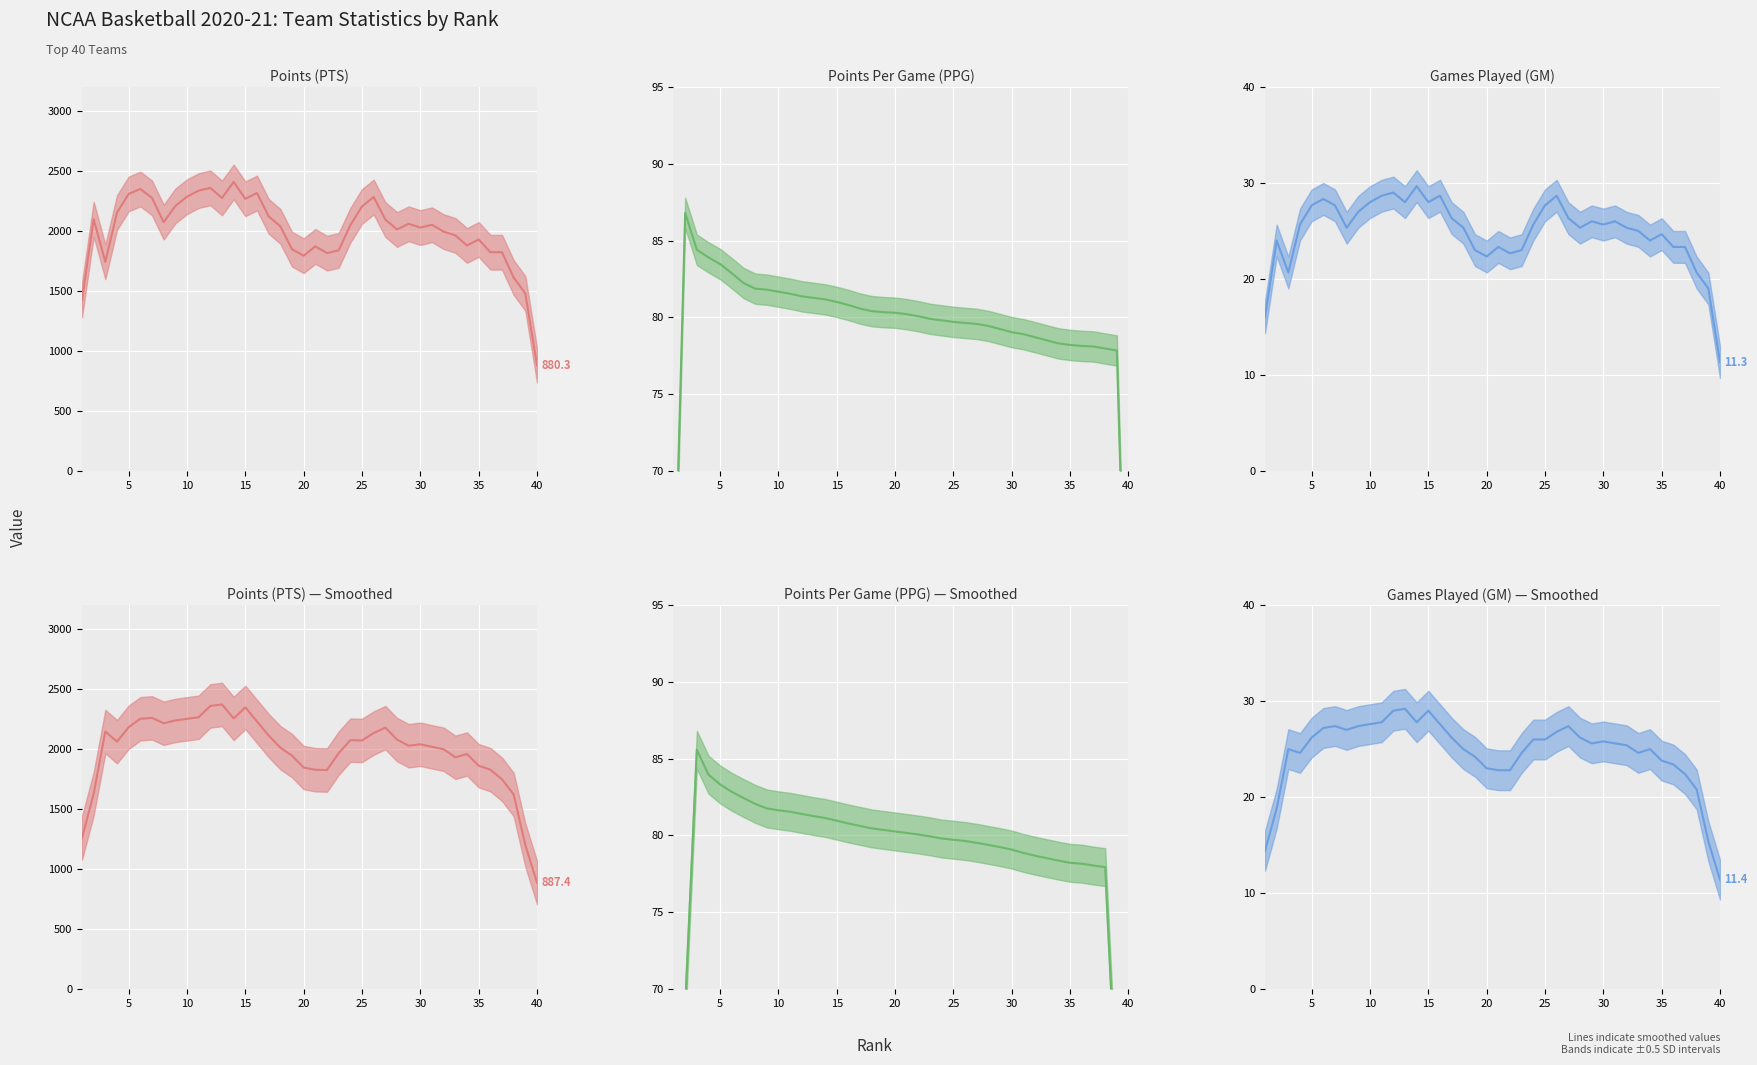

True or false: PPG and PTS intersect in this chart.

False